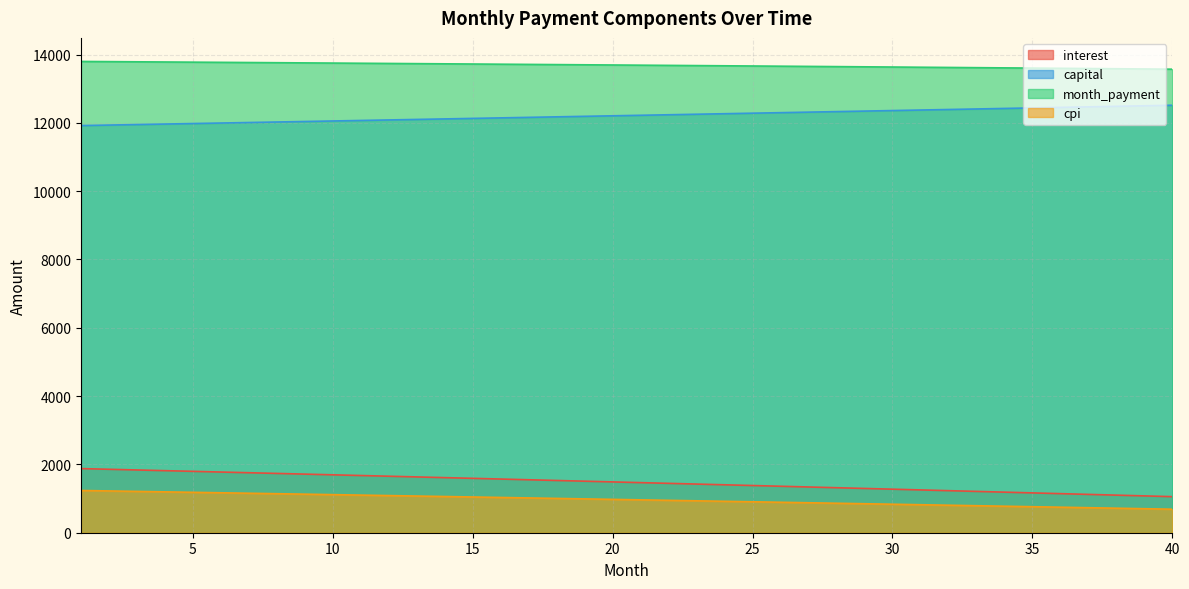

True or false: interest and cpi cross at least once.

False